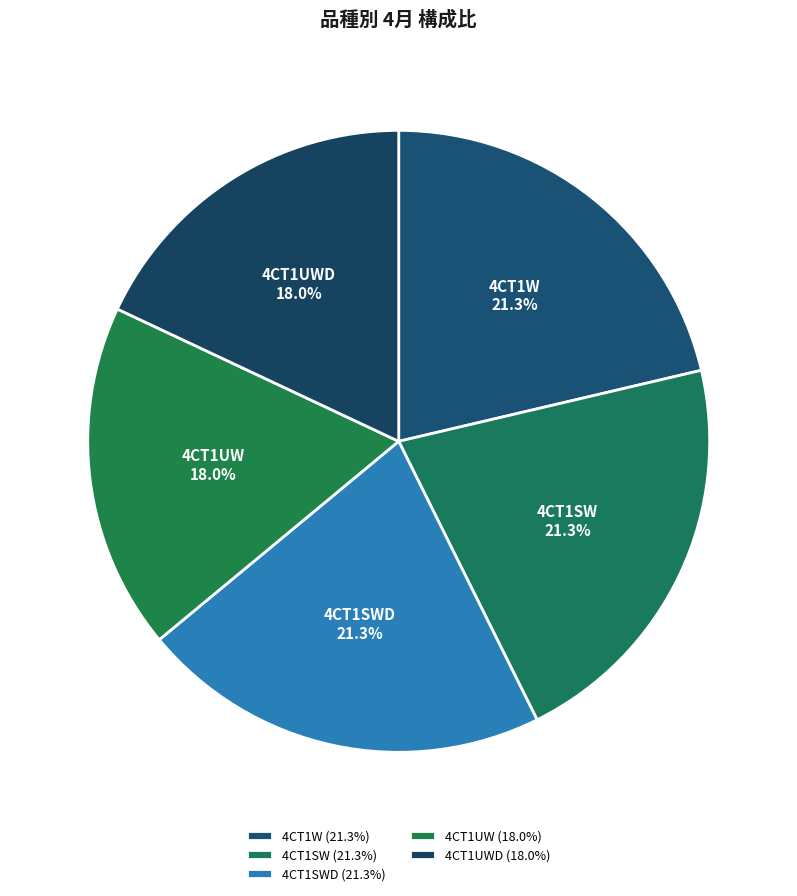

Which slice is the largest?

4CT1W